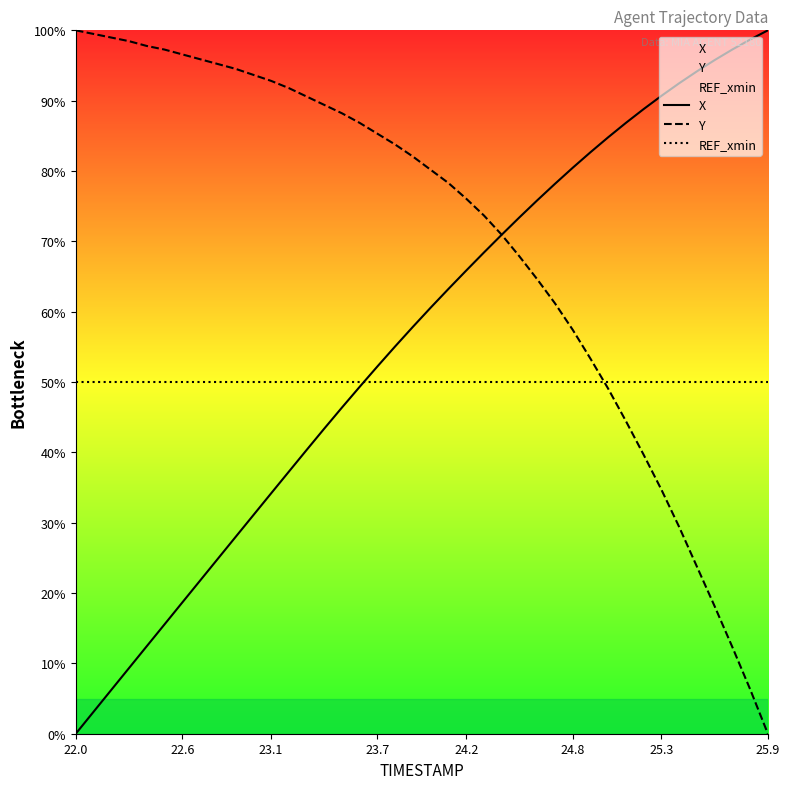

At 22.6, list the series in order from smallest to largest.

X, REF_xmin, Y